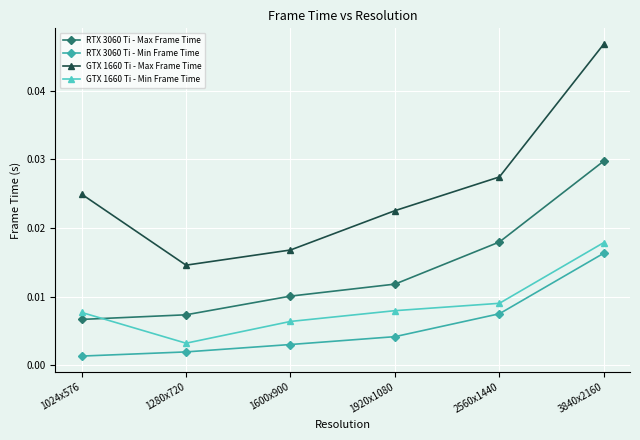

True or false: RTX 3060 Ti - Max Frame Time and RTX 3060 Ti - Min Frame Time cross at least once.

False